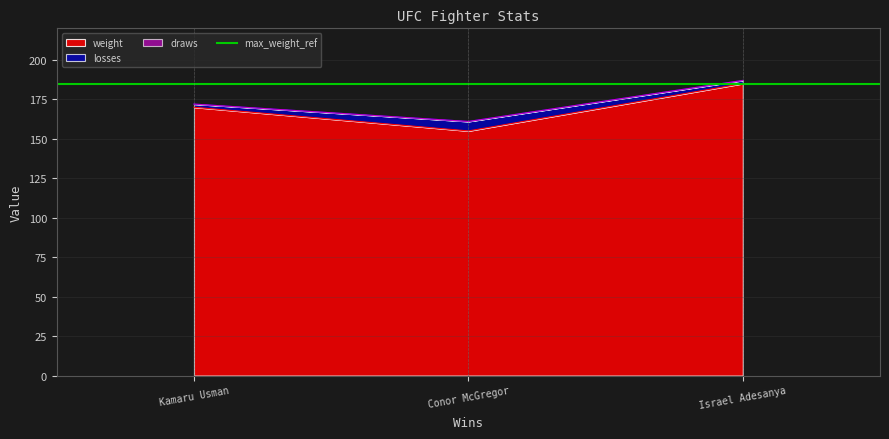

Which has a higher value, Kamaru Usman or Israel Adesanya?

Israel Adesanya